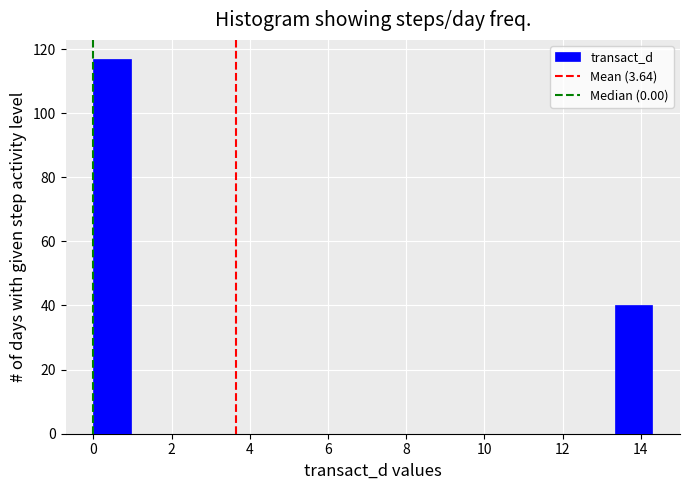

Over which range of the x-axis is the bar tallest?

0.0 to 1.0